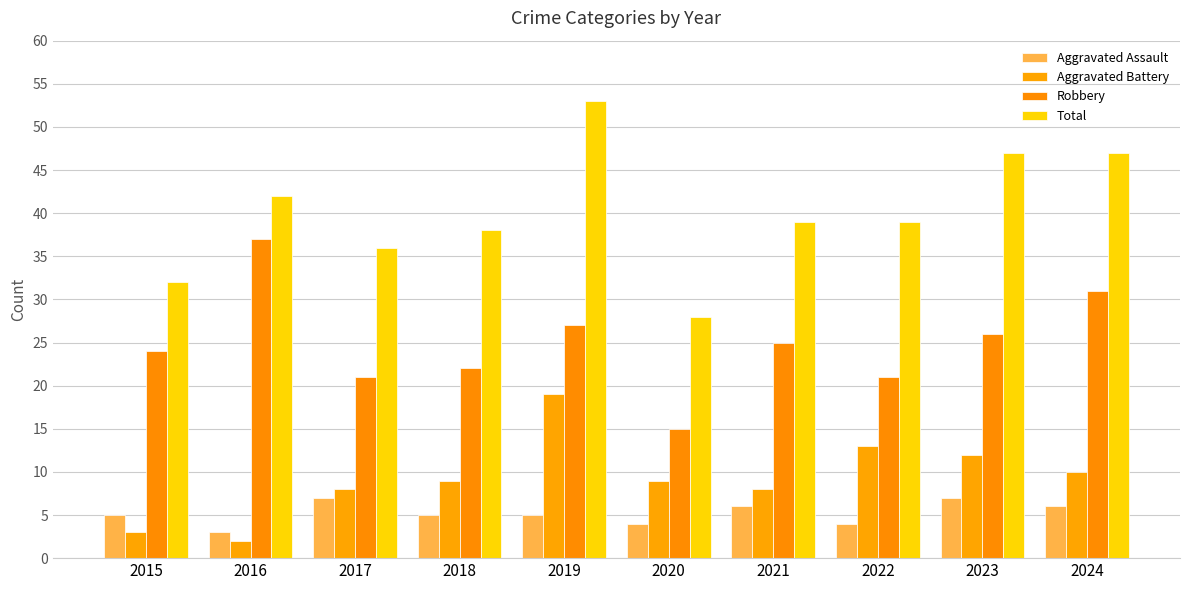

How many values in the Robbery series are below 25?

5